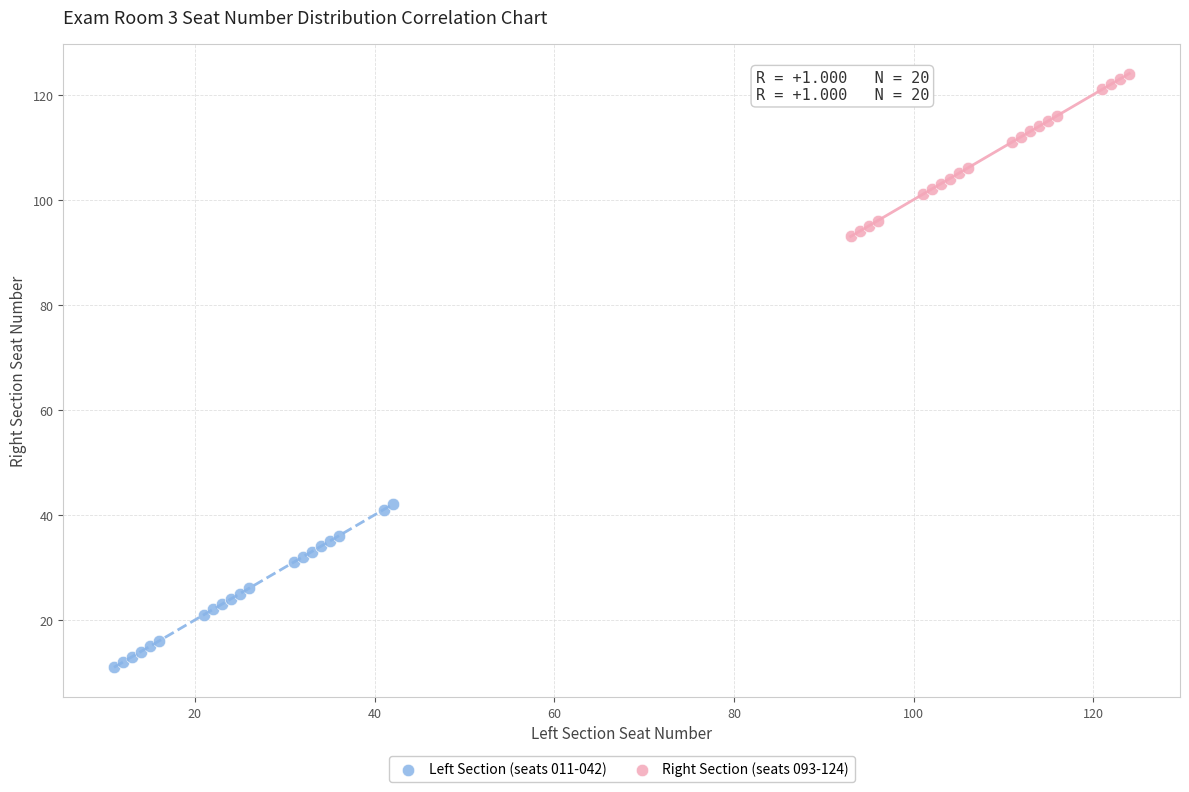

What are all the series names shown in the legend?

Left Section (seats 011-042), Right Section (seats 093-124)